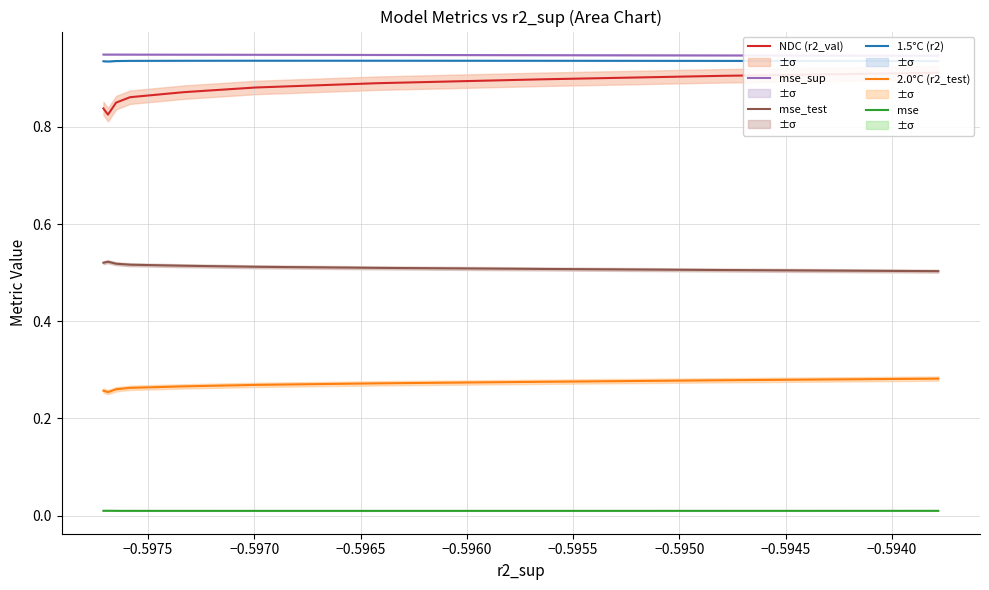

Reading left to right, extract all data points from this chart.

NDC (r2_val): 0.8	0.8	0.8	0.9	0.9	0.9	0.9	0.9	0.9	0.9
mse_sup: 0.9	0.9	0.9	0.9	0.9	0.9	0.9	0.9	0.9	0.9
mse_test: 0.5	0.5	0.5	0.5	0.5	0.5	0.5	0.5	0.5	0.5
1.5°C (r2): 0.9	0.9	0.9	0.9	0.9	0.9	0.9	0.9	0.9	0.9
2.0°C (r2_test): 0.3	0.3	0.3	0.3	0.3	0.3	0.3	0.3	0.3	0.3
mse: 0.0	0.0	0.0	0.0	0.0	0.0	0.0	0.0	0.0	0.0